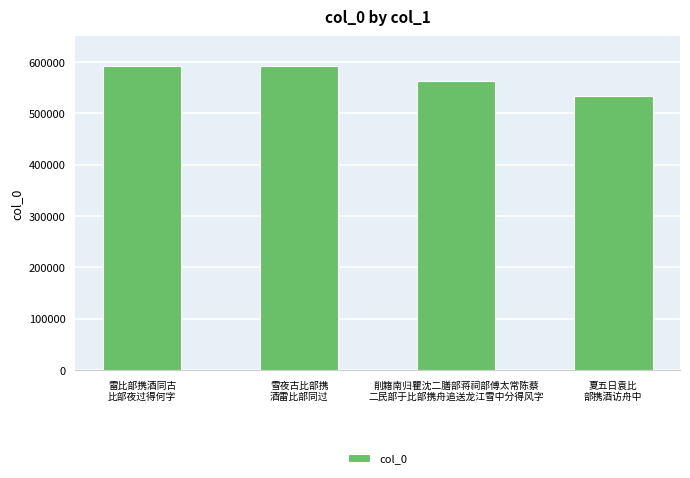

Does the chart contain stacked bars?

No